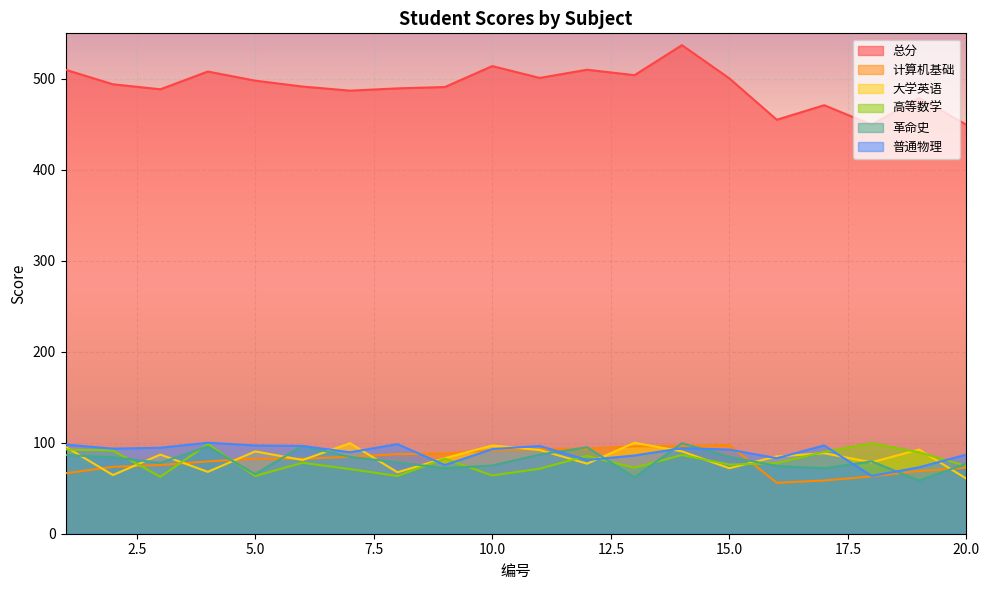

How many lines are shown in the chart?

6